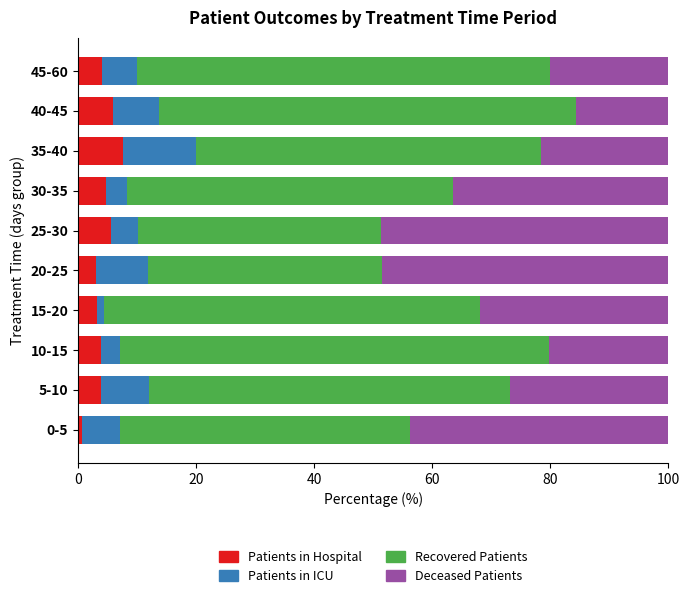

What is the total value across all series at 40-45?

100.0